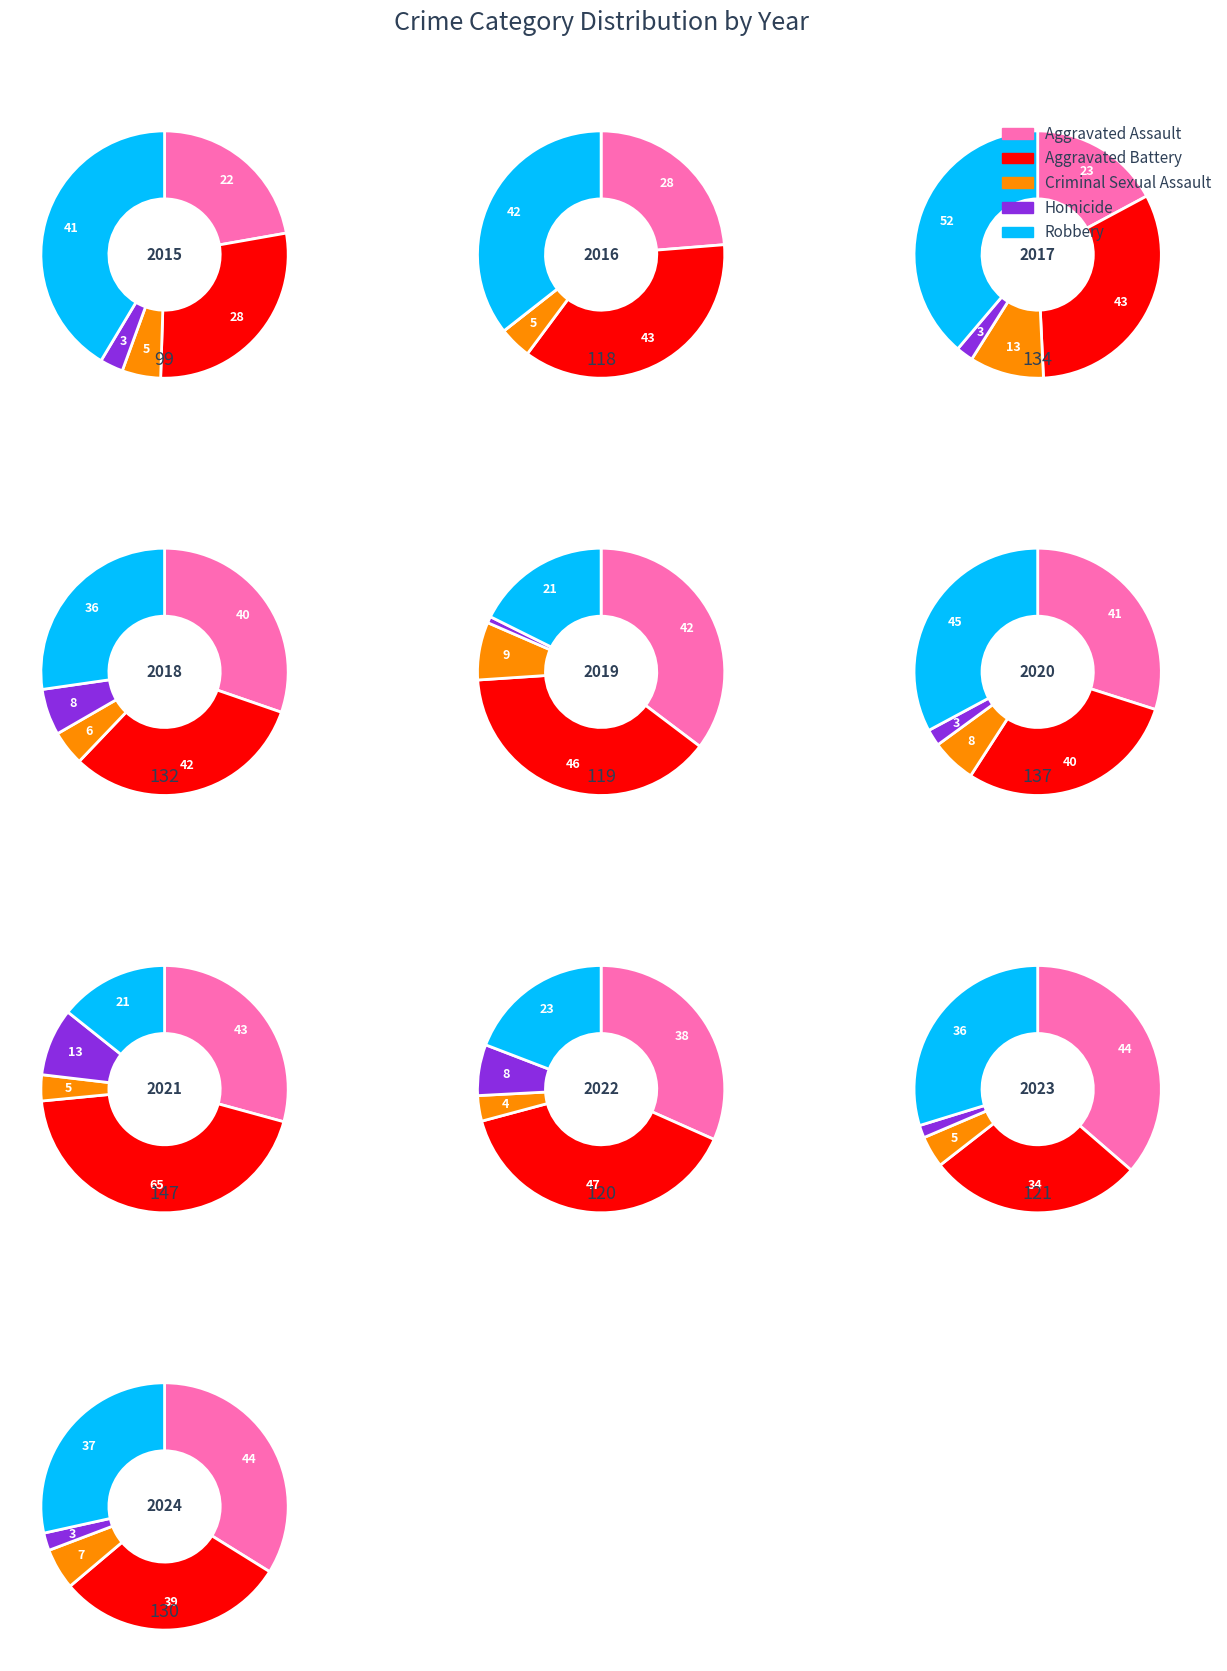

The 2 slice represents 19% of the pie. True or false?

True